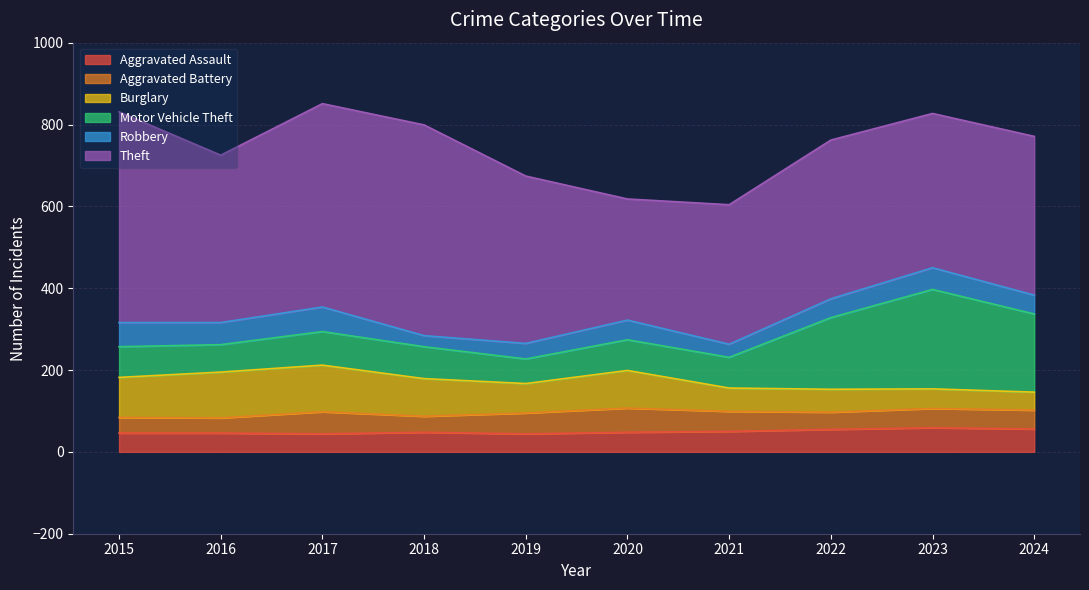

Between which two adjacent categories do Burglary and Motor Vehicle Theft first intersect?

2020 and 2021